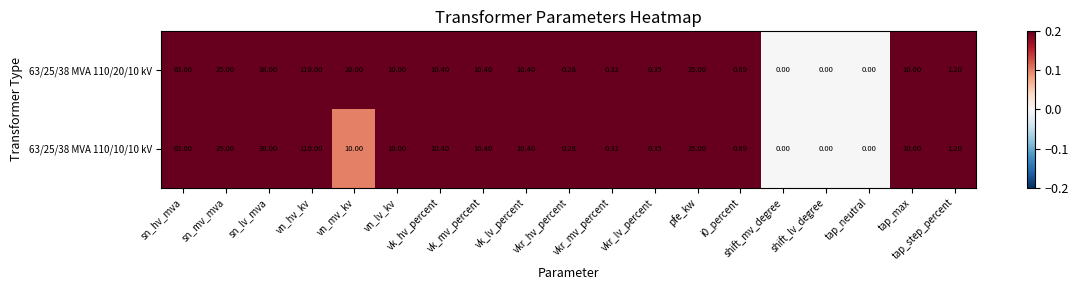

At which label does 63/25/38 MVA 110/10/10 kV first exceed 10?

sn_hv_mva